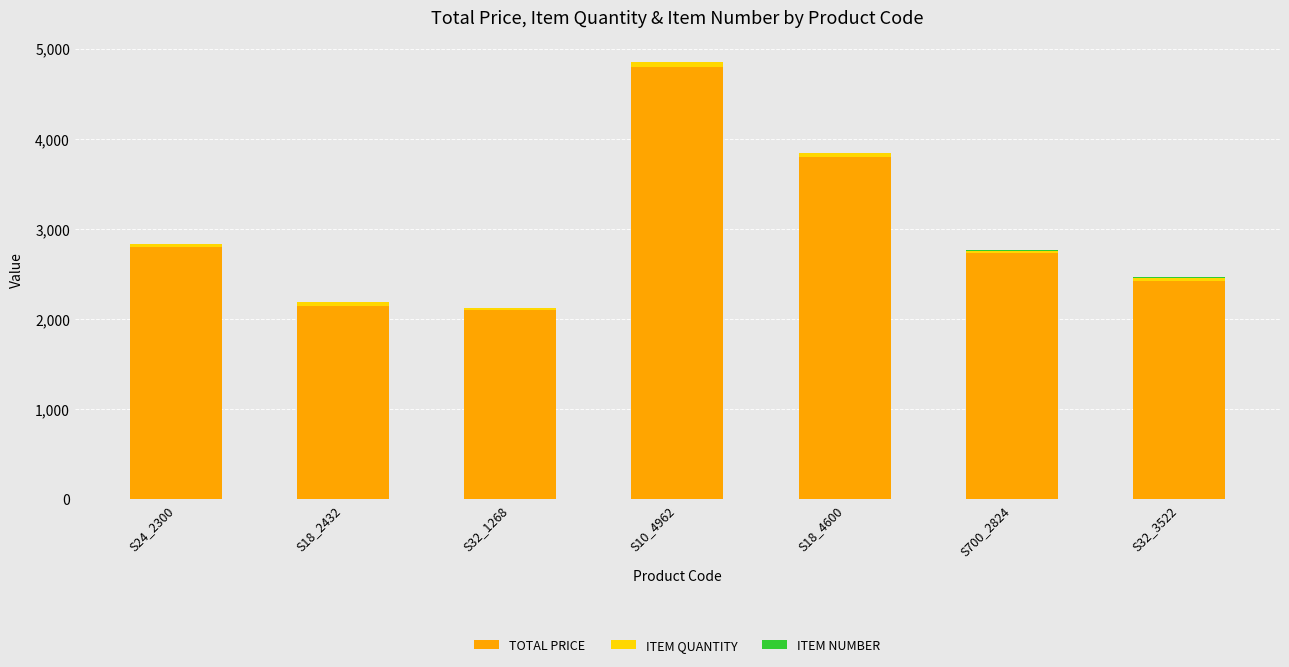

True or false: TOTAL PRICE has a value of 3576.7 at S700_2824.

False